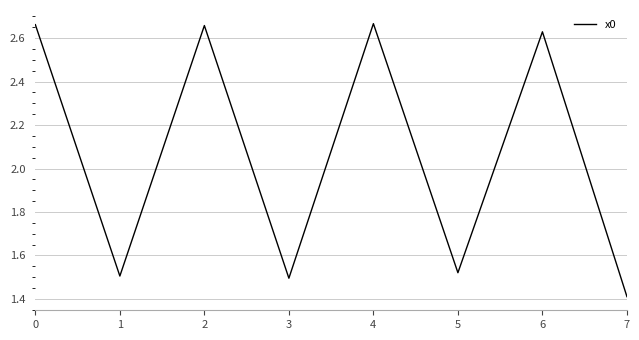

Where is the first local minimum?

1